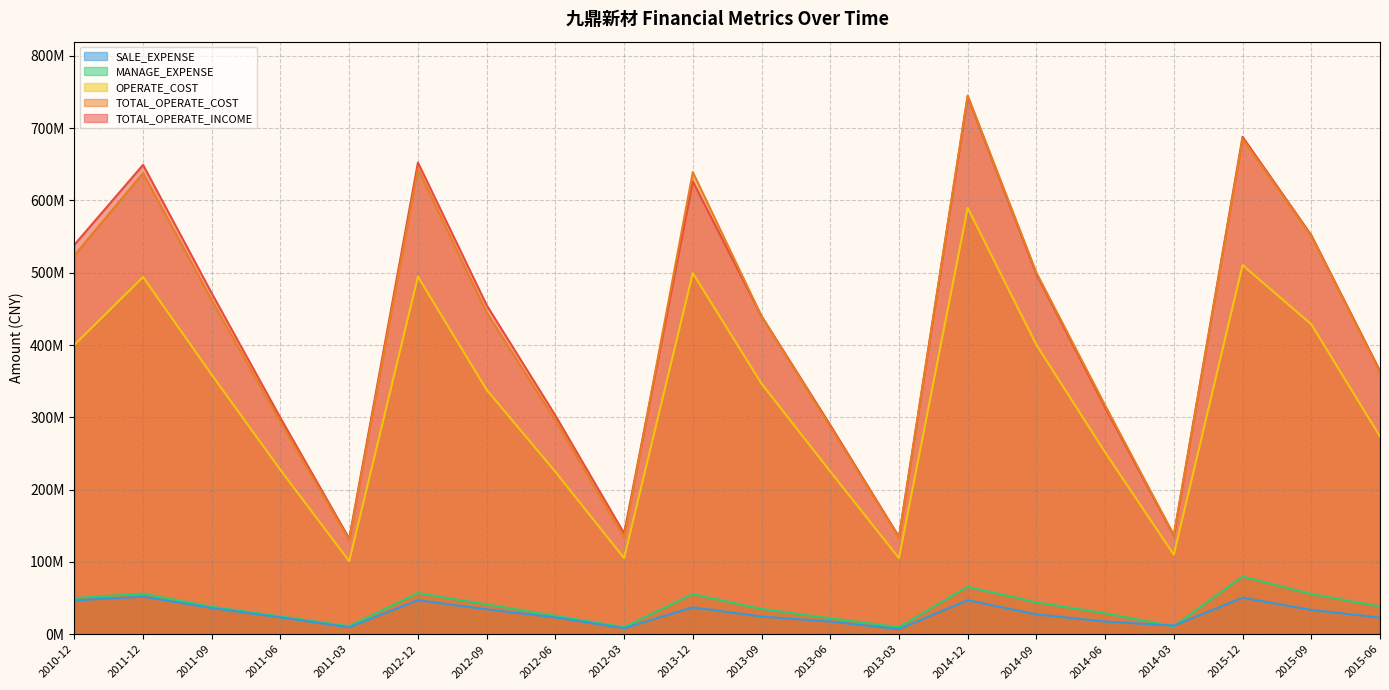

Reading left to right, extract all data points from this chart.

TOTAL_OPERATE_INCOME: 538590455.2	649193674.1	471462218.9	299035145.6	132230691.9	652362306.9	455082982.7	302490220.4	139532006.9	626390429.7	439949262.5	289292016.1	134668801.8	743815985.3	498038854.6	313723192.0	136402394.9	687965225.4	551927648.6	364034573.4
TOTAL_OPERATE_COST: 524034323.6	637841331.1	462058684.3	293519363.8	130092714.8	643866846.4	444921383.7	296083357.2	133514273.9	639142254.9	439840910.0	286992180.9	133514273.9	745063179.2	499959868.2	316520612.3	137088983.1	685137623.4	550654358.3	362880990.2
OPERATE_COST: 400124098.2	493958943.3	358746015.2	227092699.8	100921163.0	494509555.7	338052959.4	224640231.0	105201172.6	499461058.1	346556985.9	225139136.3	105201172.6	589672720.1	400259083.2	251590948.9	109880345.7	510460607.8	428669106.4	273534195.2
MANAGE_EXPENSE: 50088799.5	56124188.9	37976498.3	24612237.1	11097321.7	56934756.4	41237586.8	25487888.0	9733886.1	55427701.2	34853743.7	22115394.7	9733886.1	65569960.0	44024789.5	28834668.2	10966207.2	79591695.6	55589762.4	38335325.8
SALE_EXPENSE: 46830785.1	51892311.5	36201514.5	23263303.9	9607180.8	47068676.4	34459705.2	23252516.8	8347922.2	37174198.2	24472575.5	17539001.1	7030930.2	47018375.4	27431124.9	17539001.1	11825916.0	50528270.0	33584242.9	22974522.7